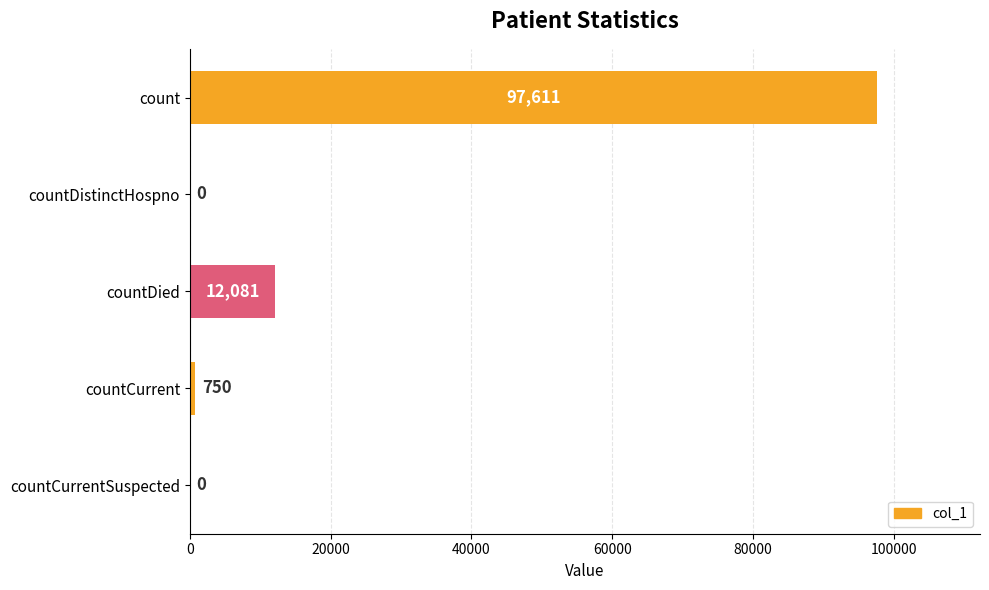

What is the sum of all values?

110442